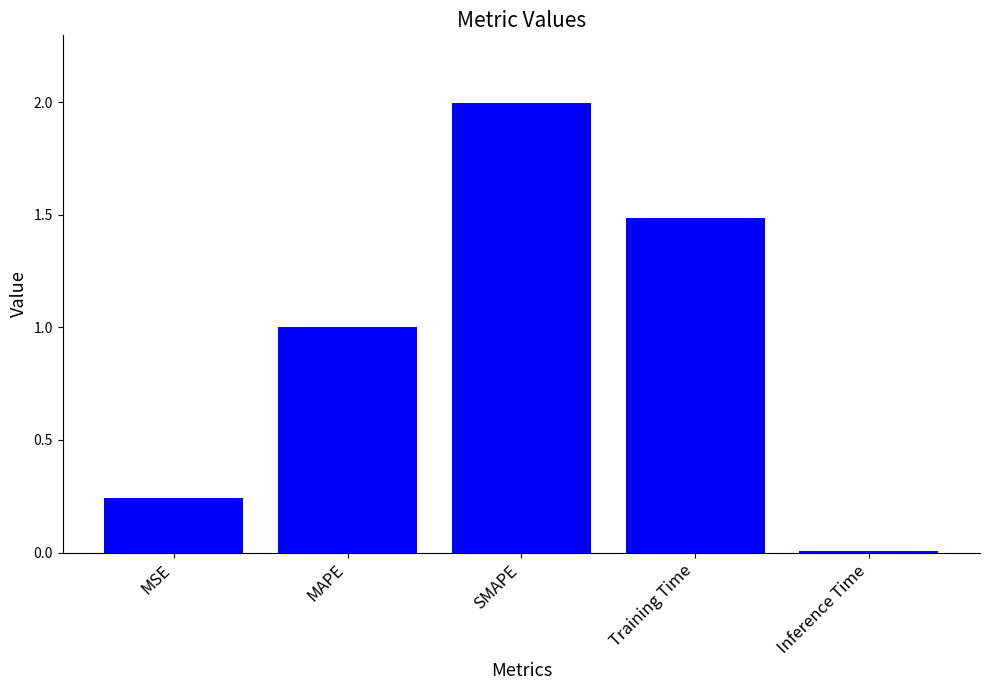

Are the bars grouped side by side (vs. stacked)?

No